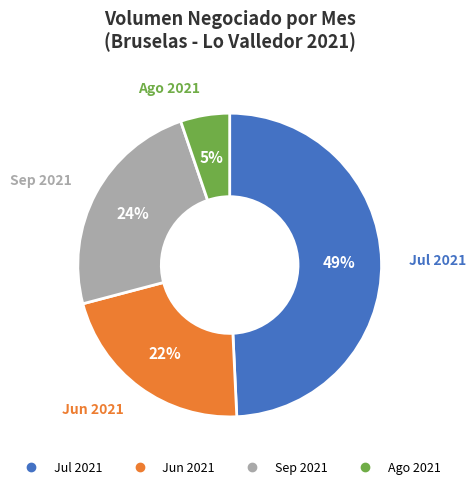

Is there a majority slice in this chart?

No